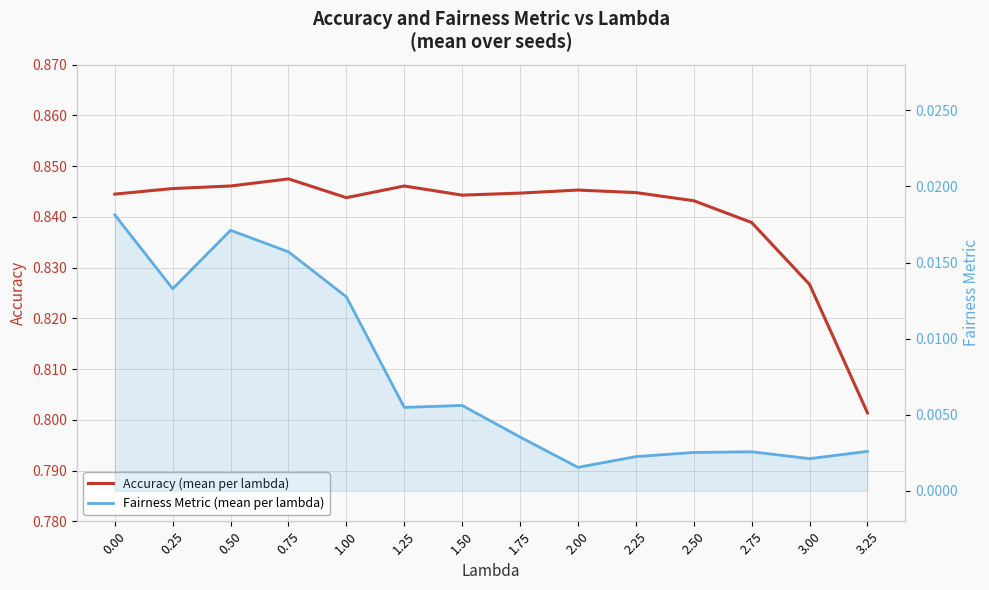

At how many categories does at least one series exceed 0?

14